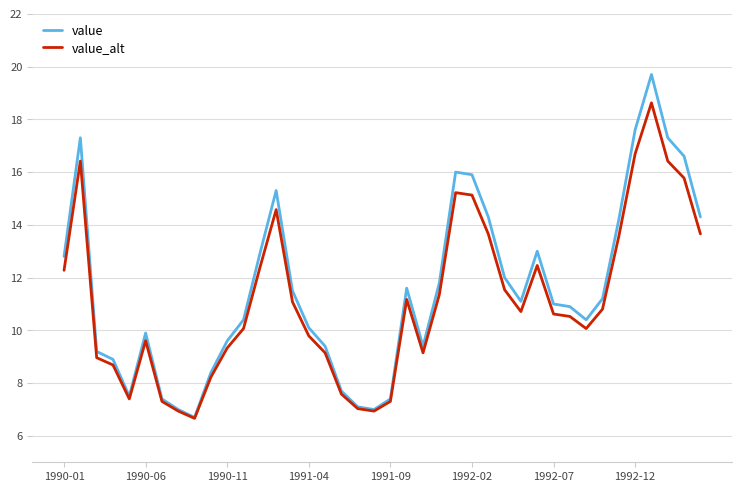

Which series has the largest total across all categories?

value